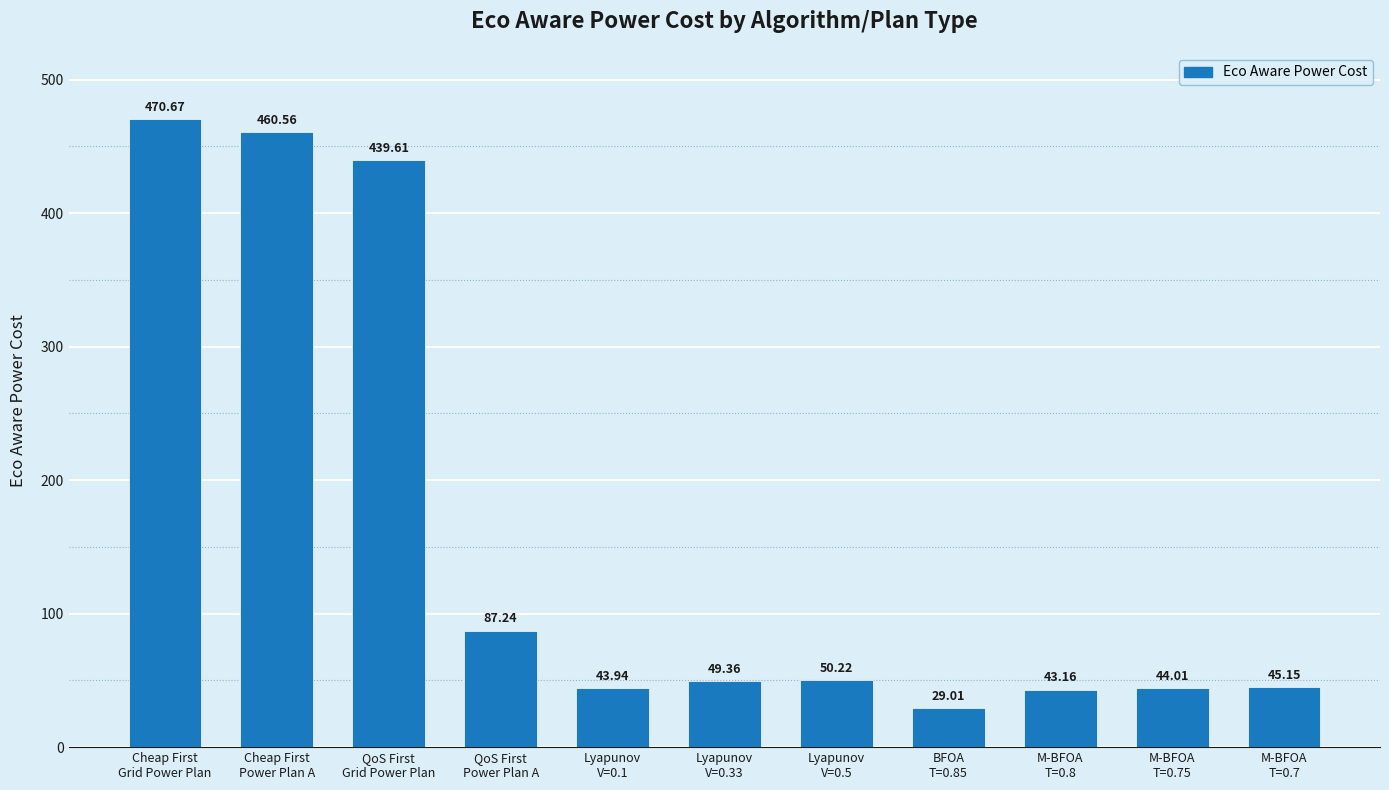

What is the maximum value shown in the chart?

470.7